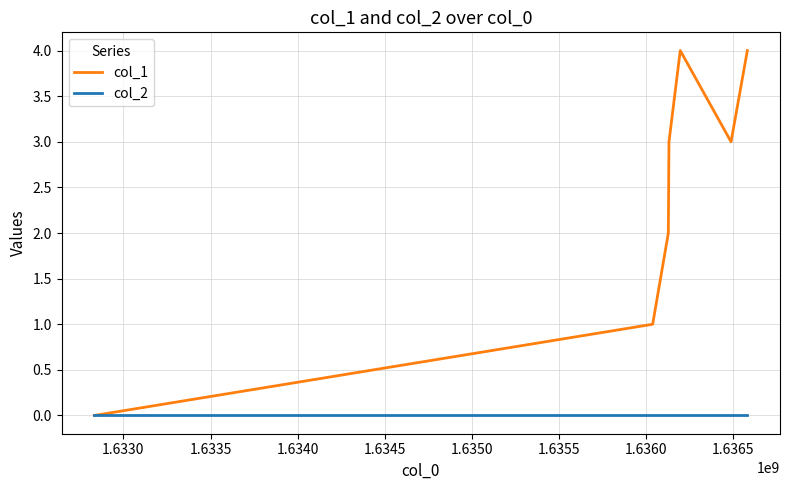

Rank the series by their average value, from highest to lowest.

col_1, col_2